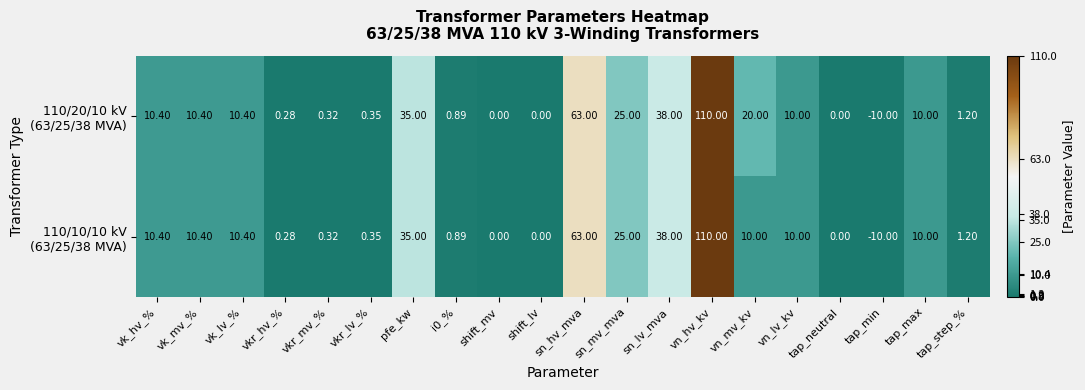

At which category is the sum across all series the highest?

vn_hv_kv